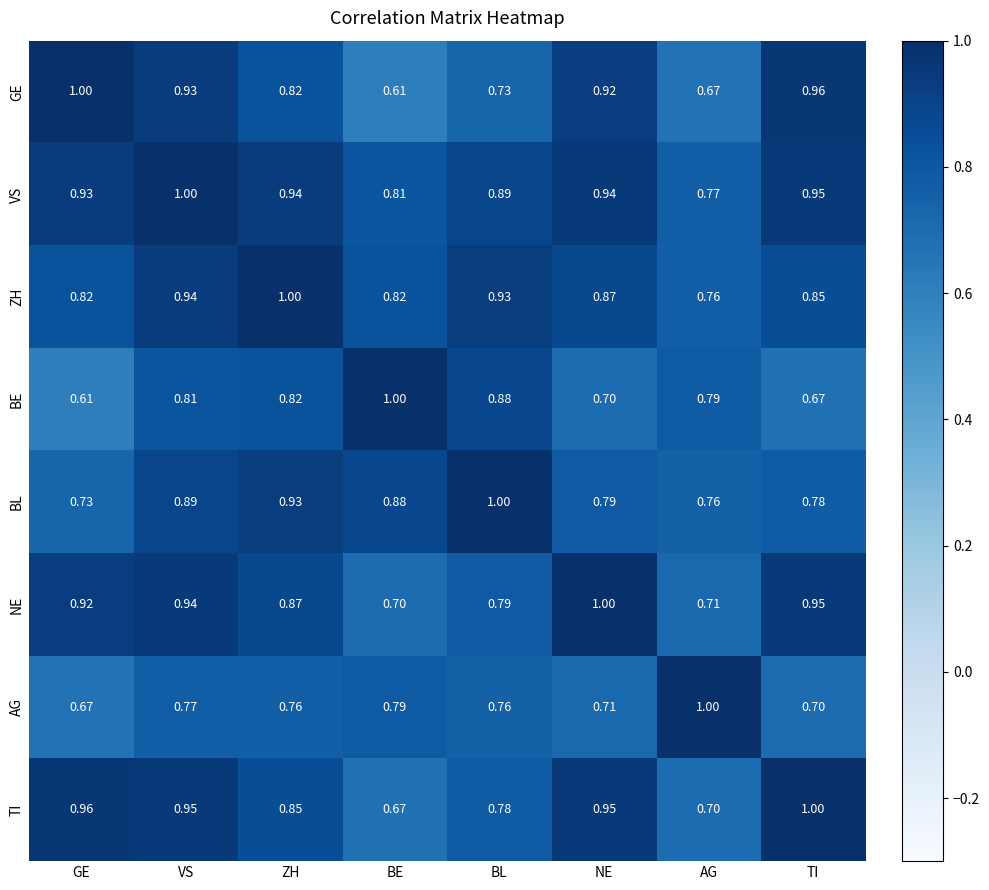

Which series changed the most between GE and NE?

BE